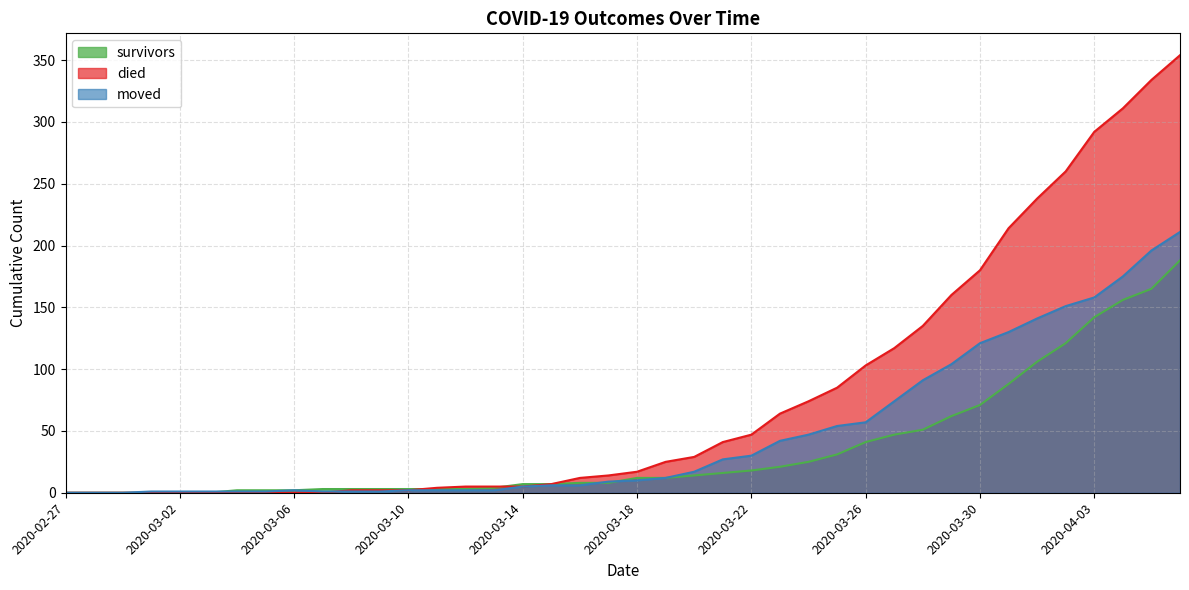

What is the sum of all survivors values?

1445